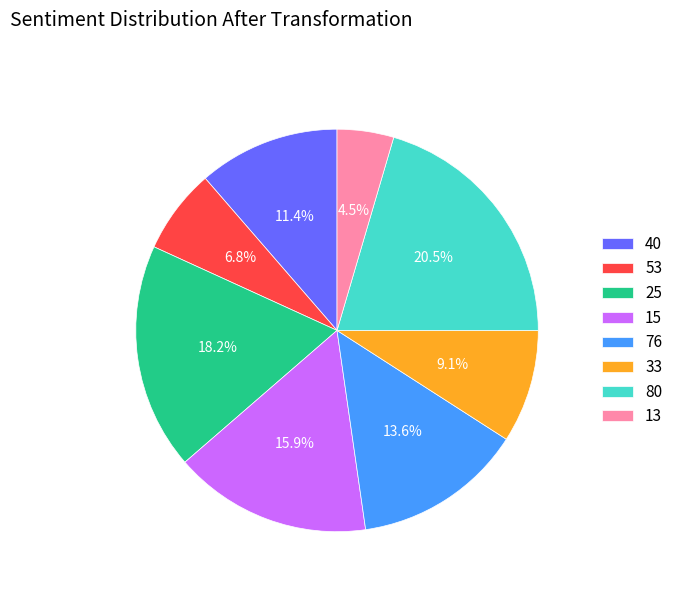

Count the number of slices in the pie.

8